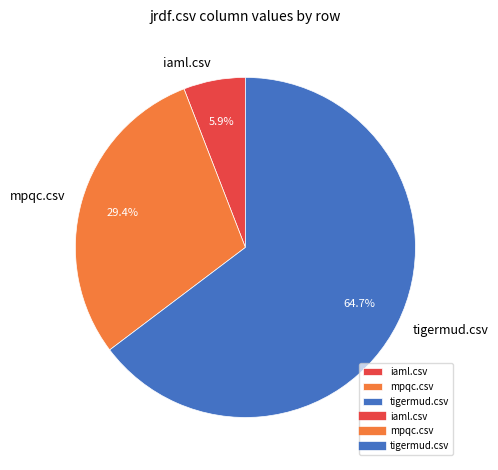

What is the majority slice?

tigermud.csv